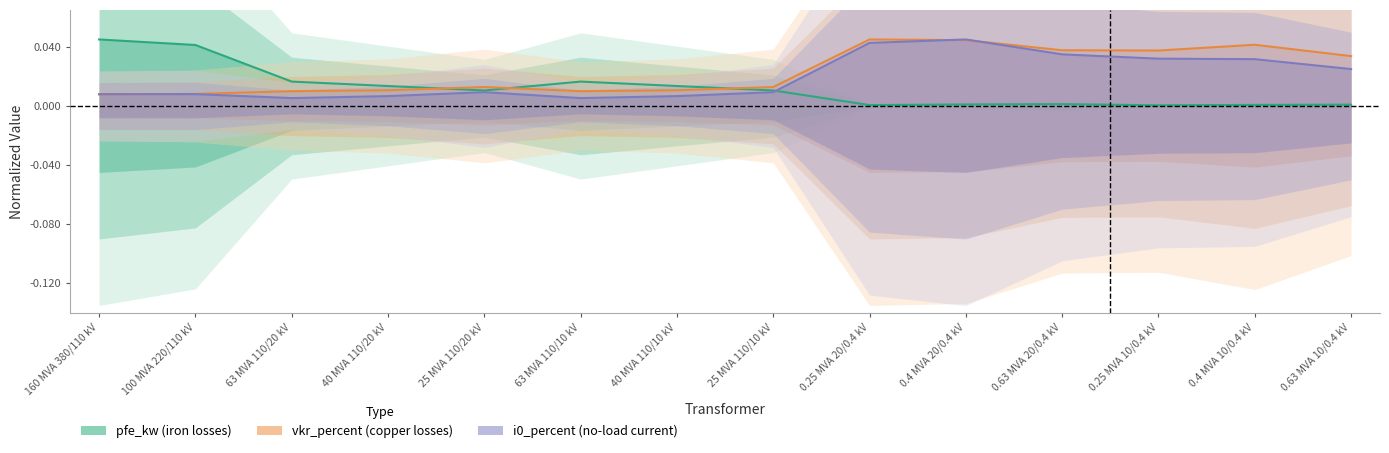

At 25 MVA 110/10 kV, list the series in order from smallest to largest.

i0_percent, pfe_kw, vkr_percent